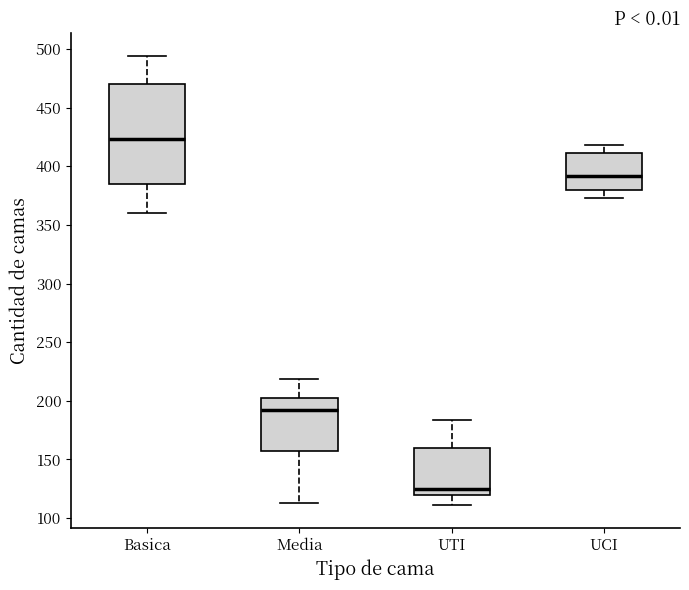

Reading left to right, read every box against the y-axis: the position of its median line, the range the box covers, and the ends of its whiskers. The values are not printed on the chart, so give them approximately, as read against the axis.

Basica: median 425, box 385 to 470, whiskers 360 to 495
Media: median 195, box 155 to 200, whiskers 115 to 220
UTI: median 125, box 120 to 160, whiskers 110 to 185
UCI: median 390, box 380 to 410, whiskers 375 to 420